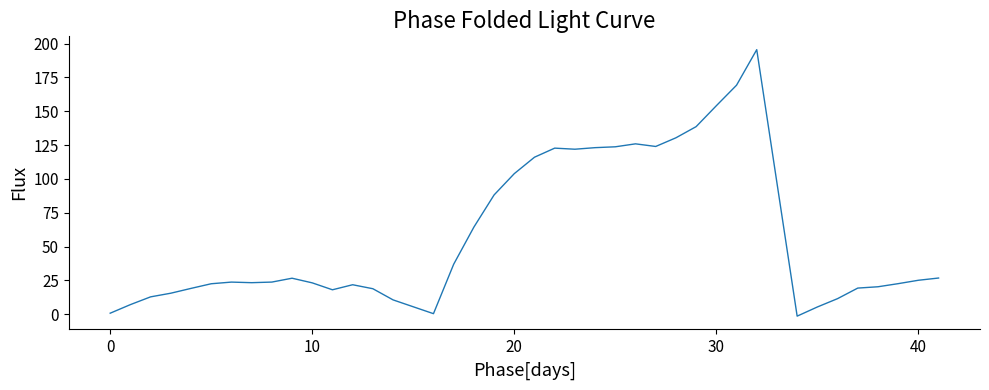

What is the difference between the maximum and minimum values?

196.9